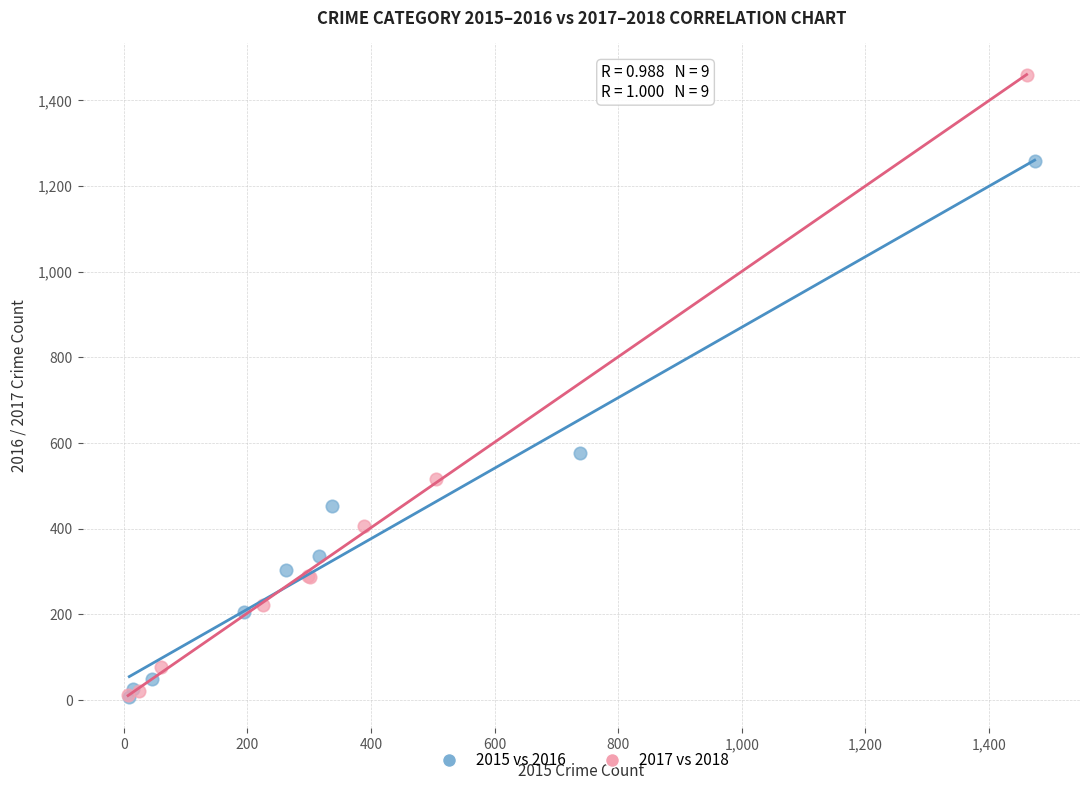

Which series reaches the maximum Y coordinate?

2017 vs 2018